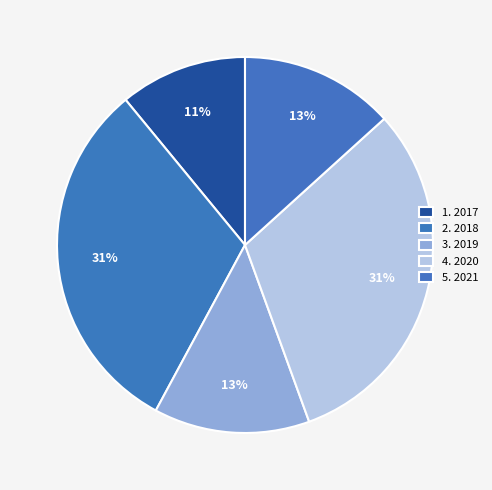

Count the number of slices in the pie.

5